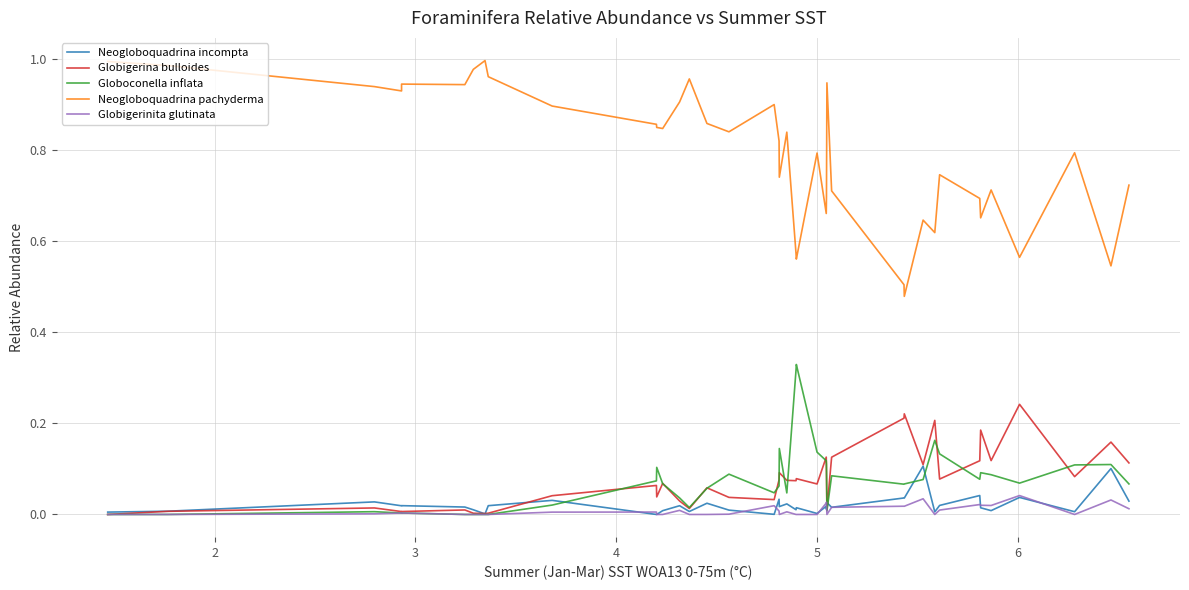

What is the difference between the second highest and minimum values in the Globigerina bulloides series?

0.2